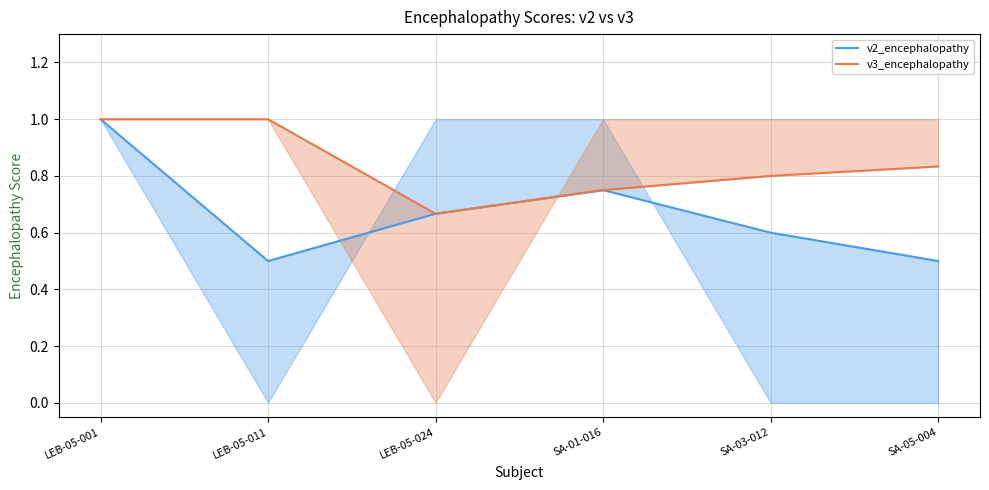

List the series in order of their overall mean, highest first.

v3_encephalopathy, v2_encephalopathy